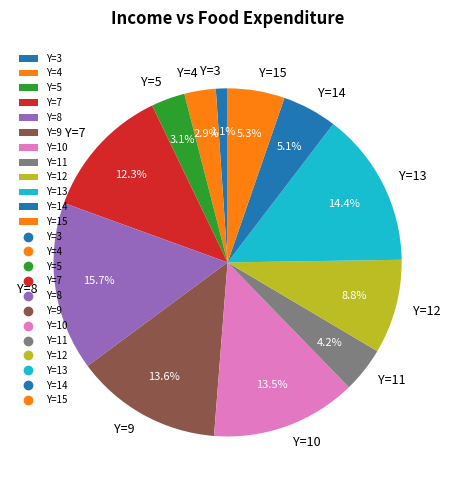

Between Y=14 and Y=9, which is larger?

Y=9